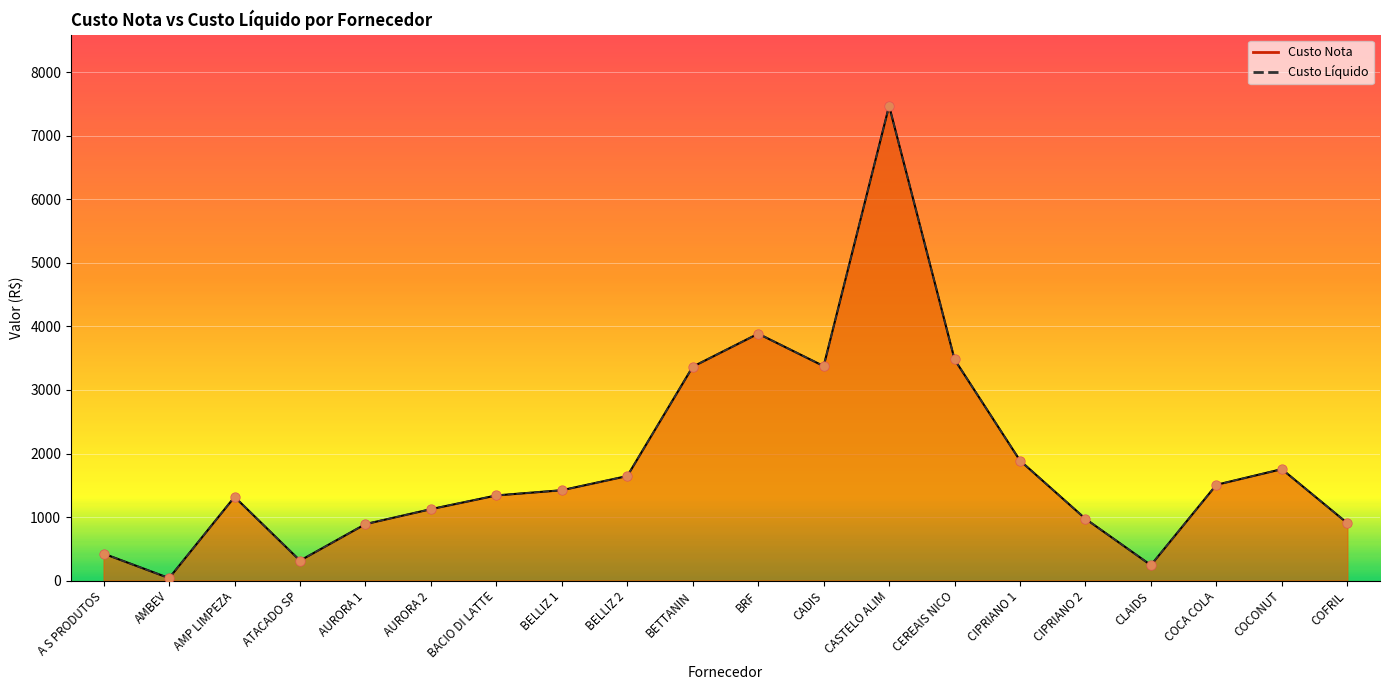

Is the value of Custo Liquido at AMP LIMPEZA greater than the value of Custo Nota at CADIS?

No